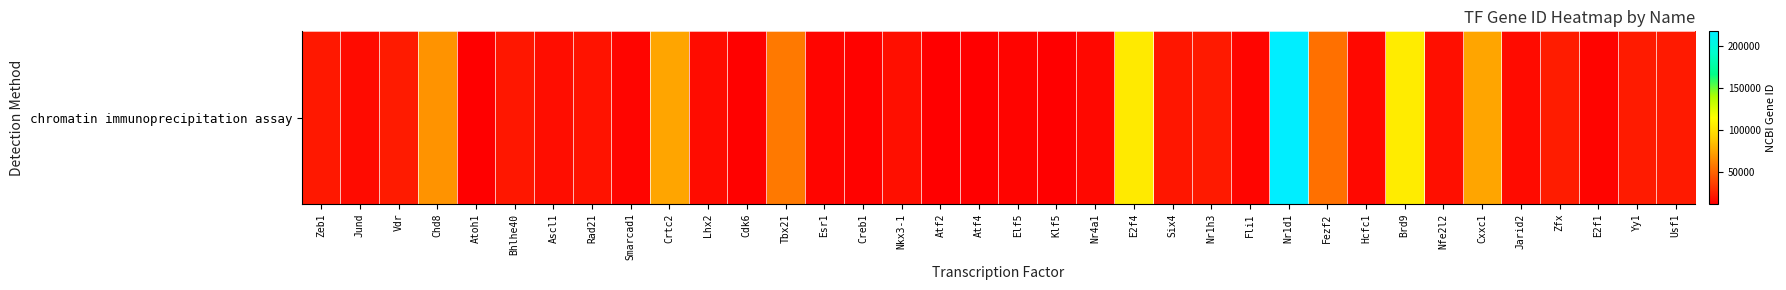

How many values are below 18095?

18